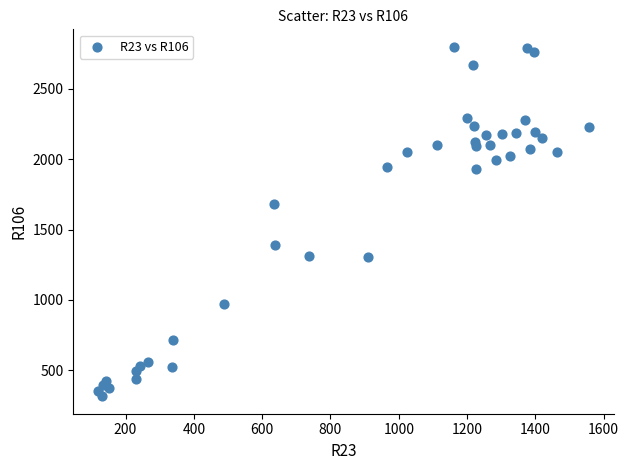

What Y value in the scatter plot is closest to 1557?

1681